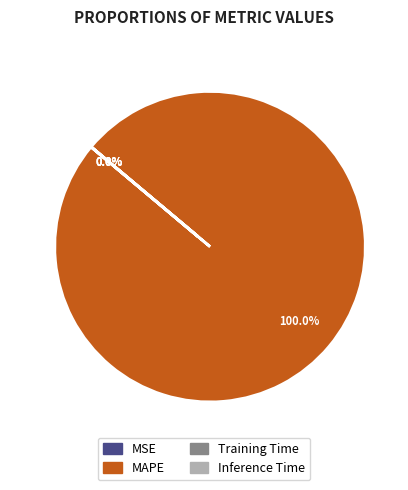

True or false: MSE accounts for 1% of the total.

False